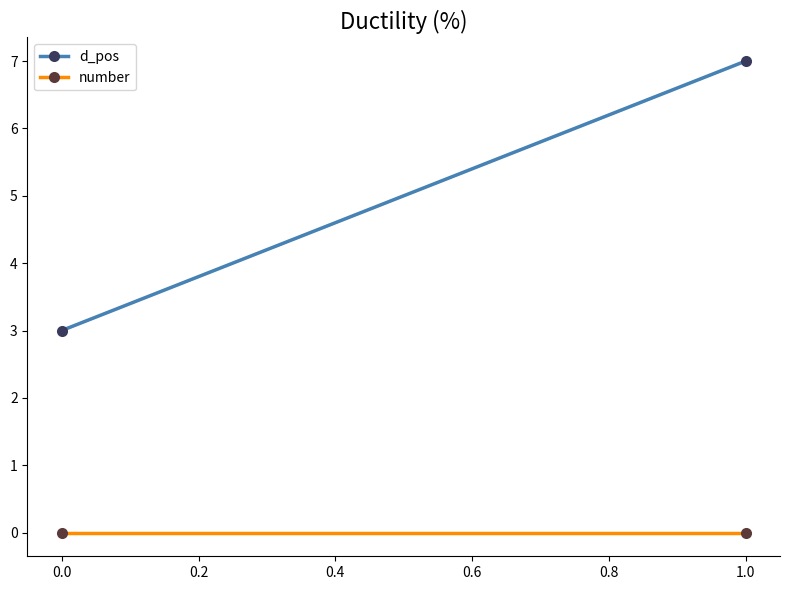

What is the maximum value shown in the chart?

7